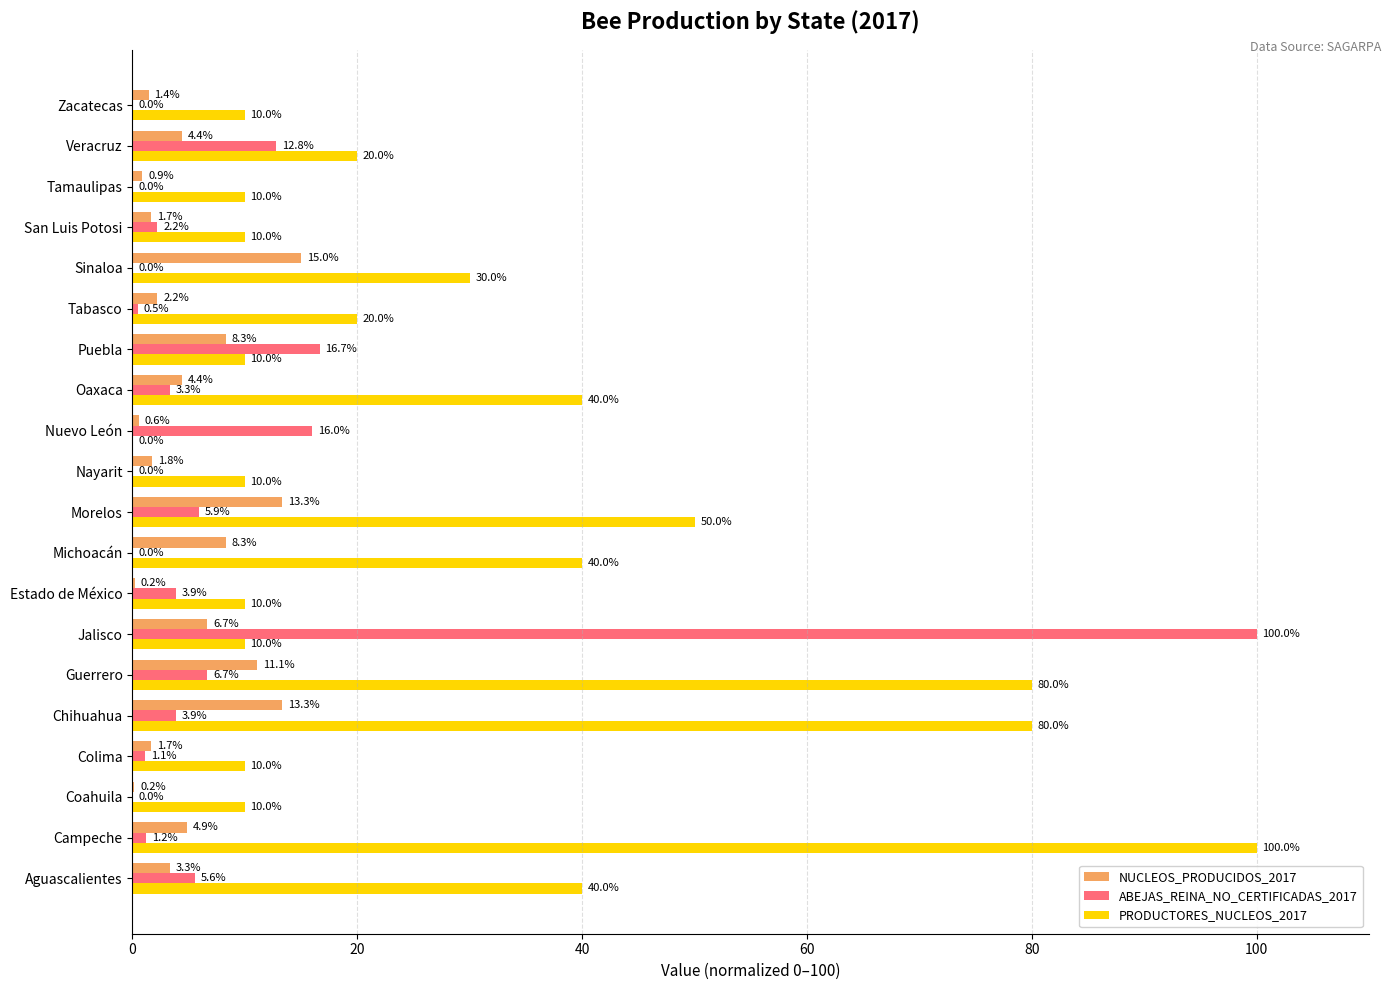

Between Coahuila and Puebla, which series saw the biggest shift?

ABEJAS_REINA_NO_CERTIFICADAS_2017